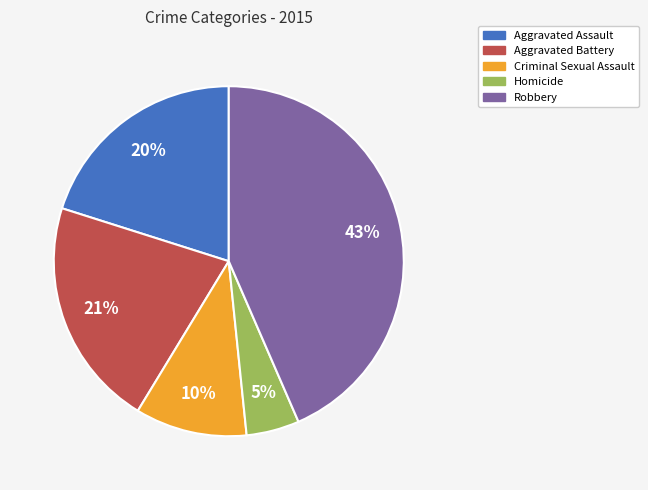

To the nearest percent, what is the average slice percentage?

20%